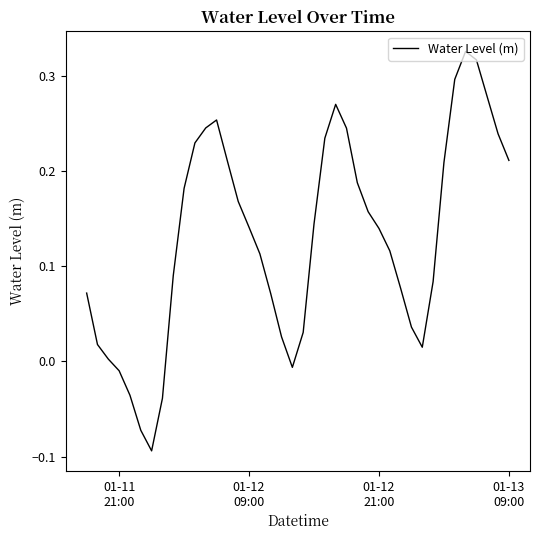

What is the difference between the maximum and minimum values?

0.4